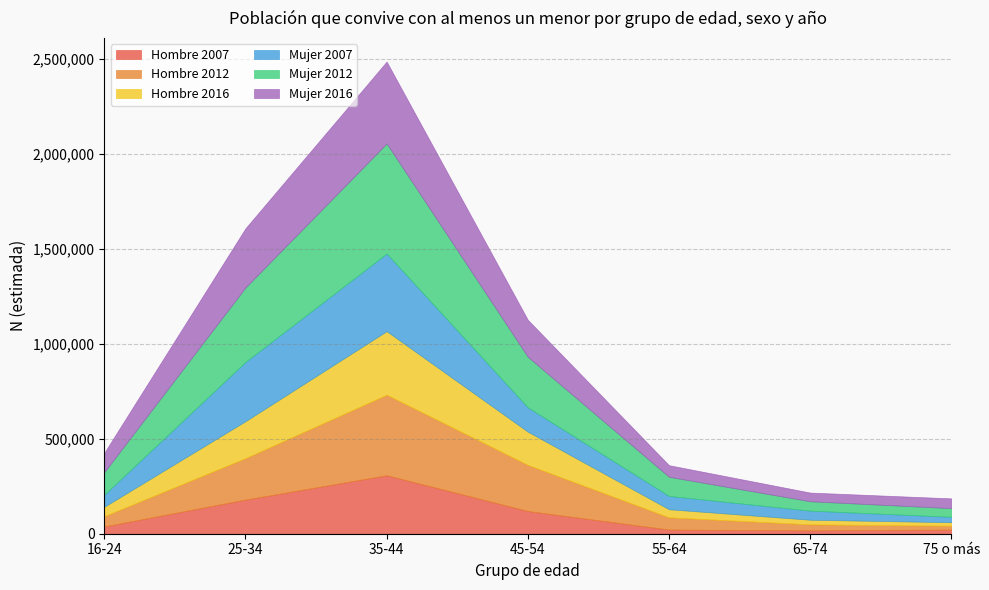

The Mujer 2007 series shows 25186 at 16-24. True or false?

False